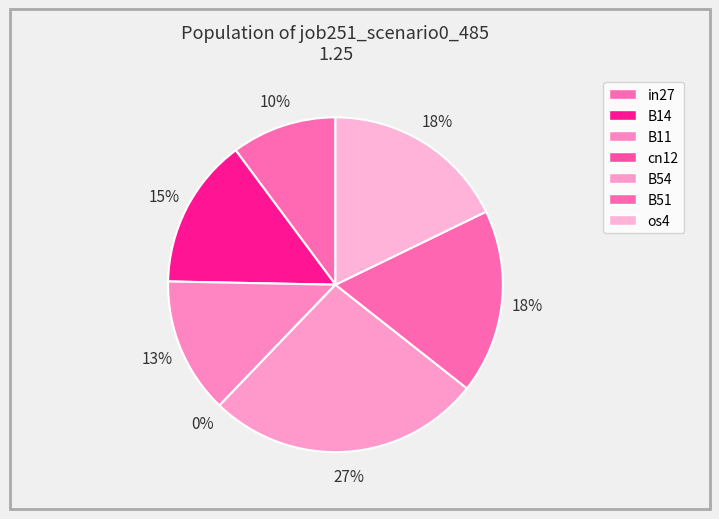

Does B11 account for over 50% of the chart?

No